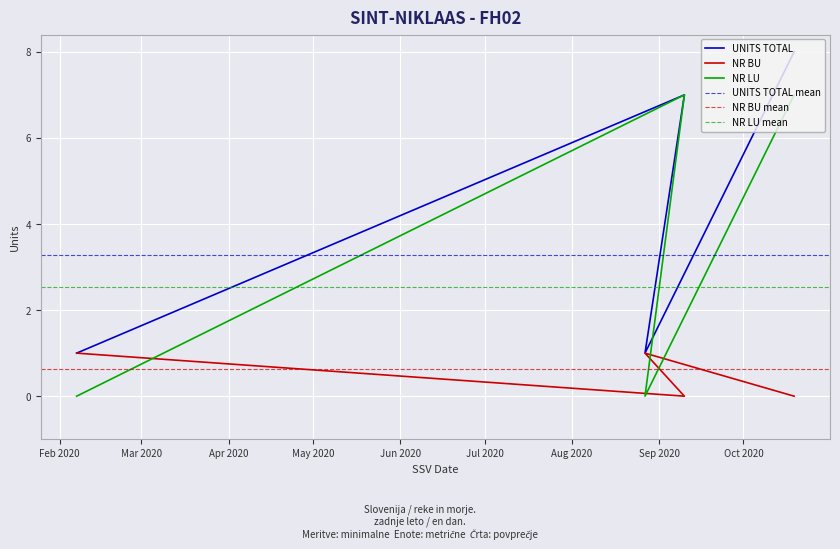

The value of UNITS TOTAL at 2020-02-07 is 1. True or false?

True